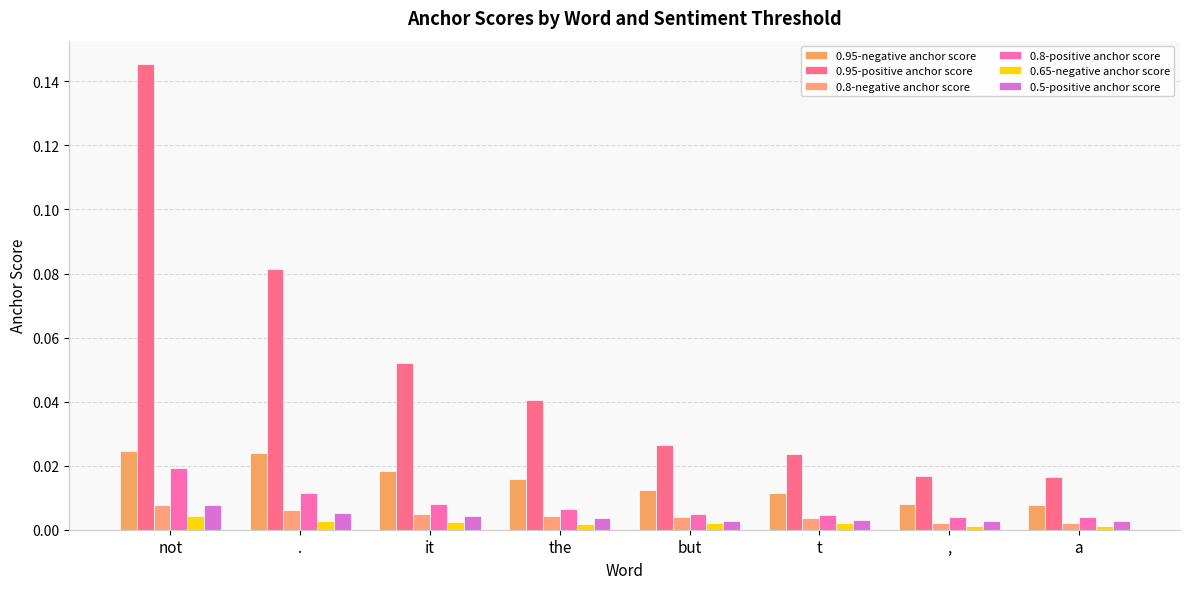

Is the value of 0.8-negative anchor score at a greater than the value of 0.95-negative anchor score at not?

No